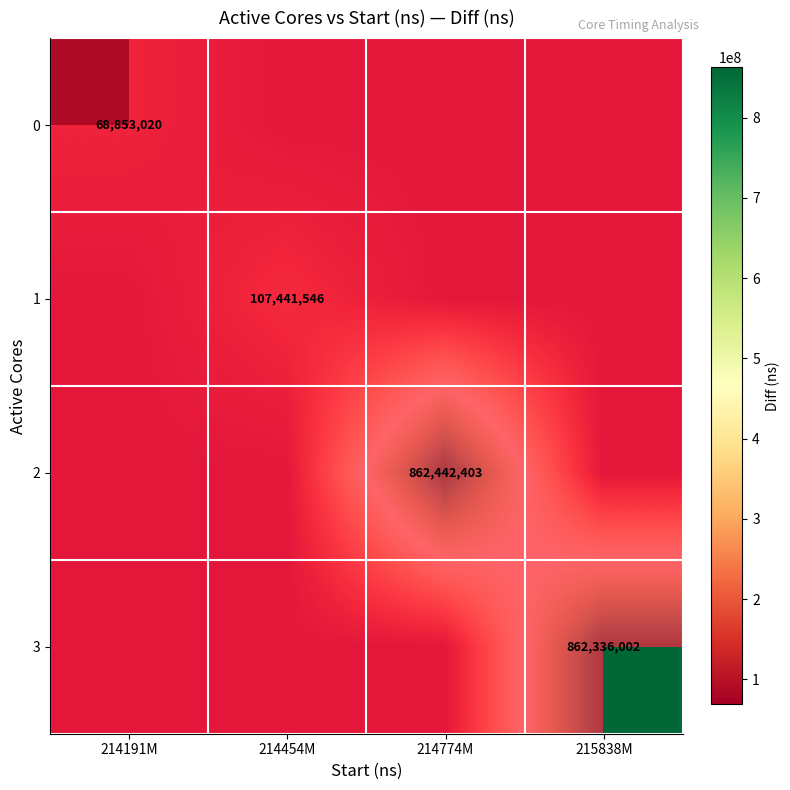

Which series has the largest range (max minus min)?

2